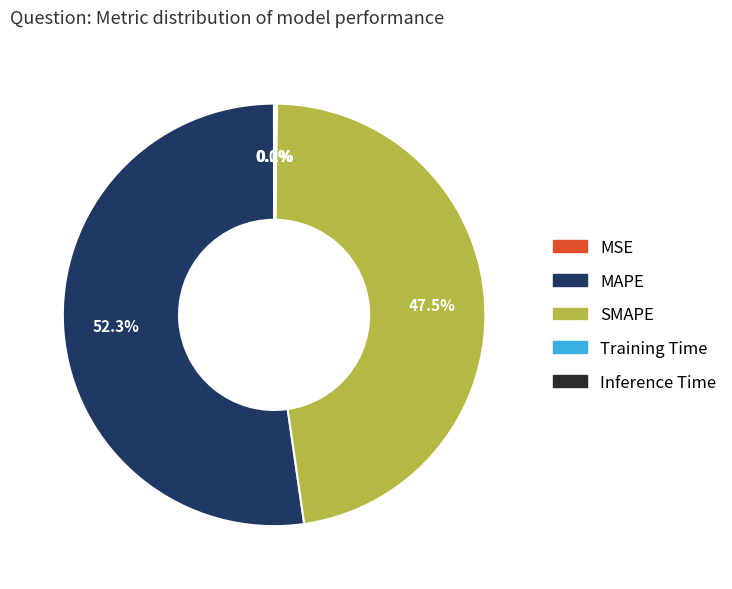

What is the largest slice in the pie chart?

MAPE